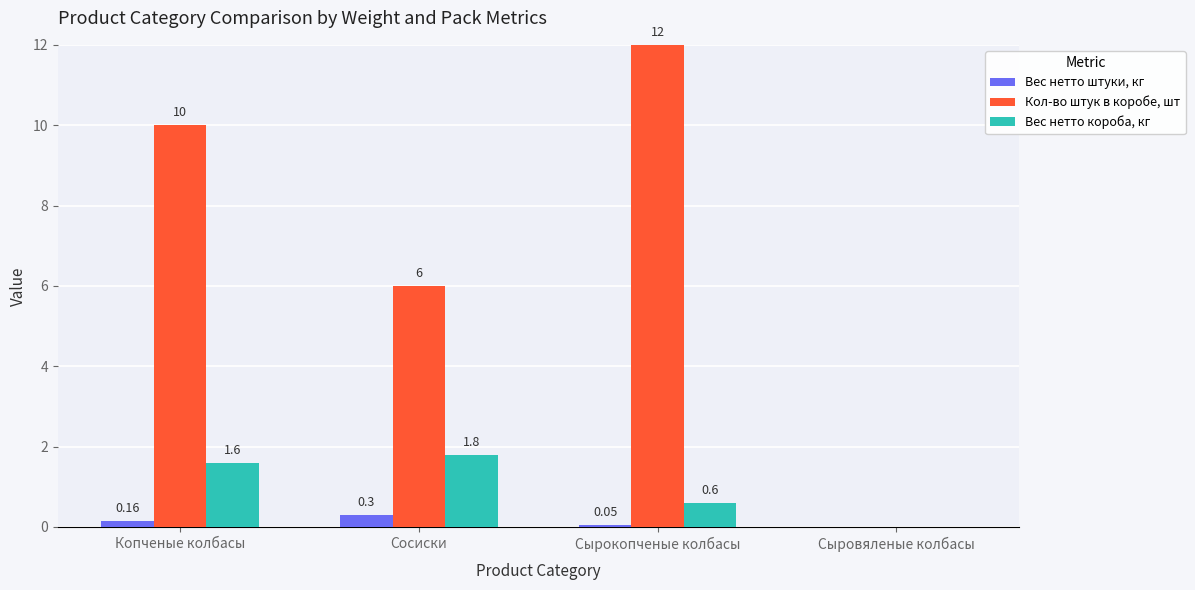

What is the sum of all Кол-во штук в коробе, шт values?

28.0